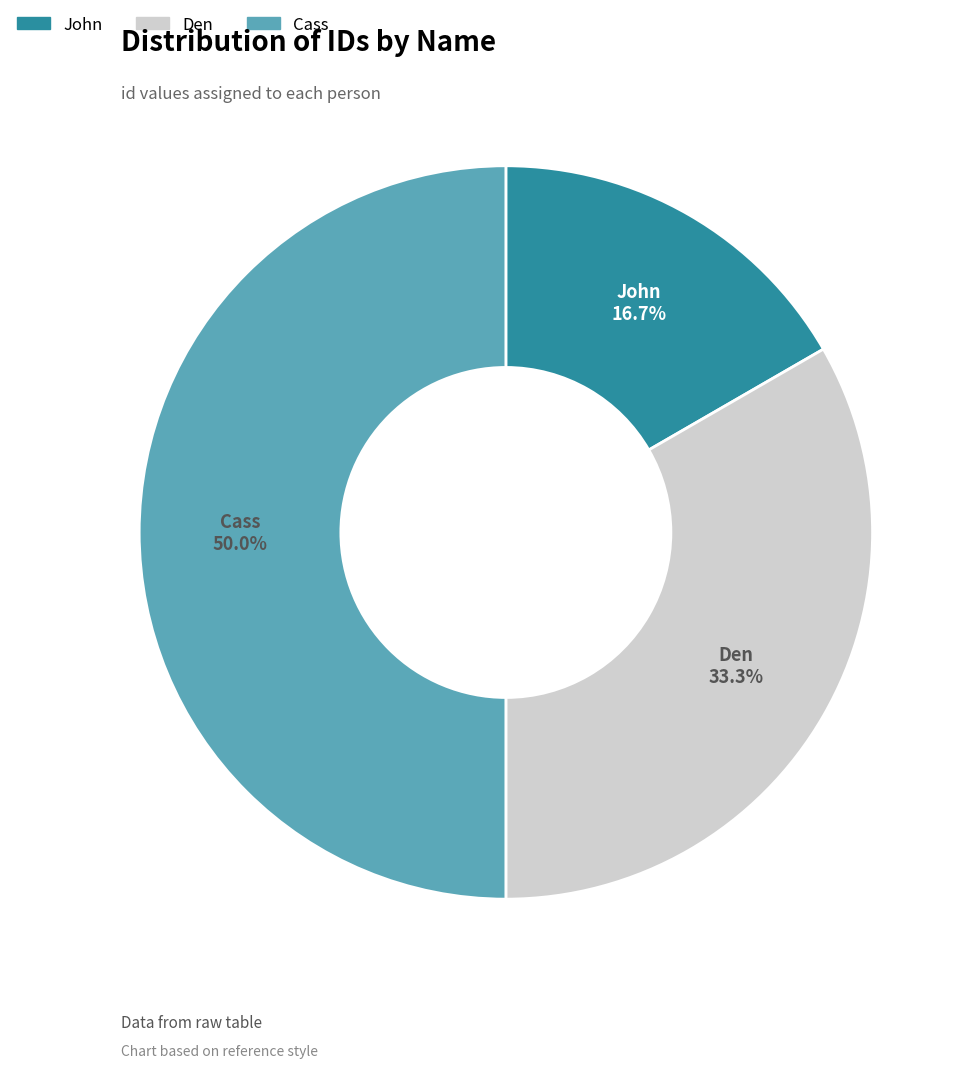

To the nearest percent, what is the combined percentage of Den and Cass?

83%